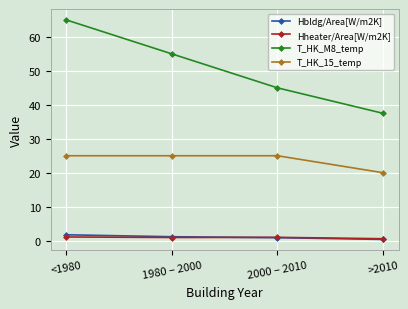

What is the average value of the T_HK_M8_temp series?

50.6